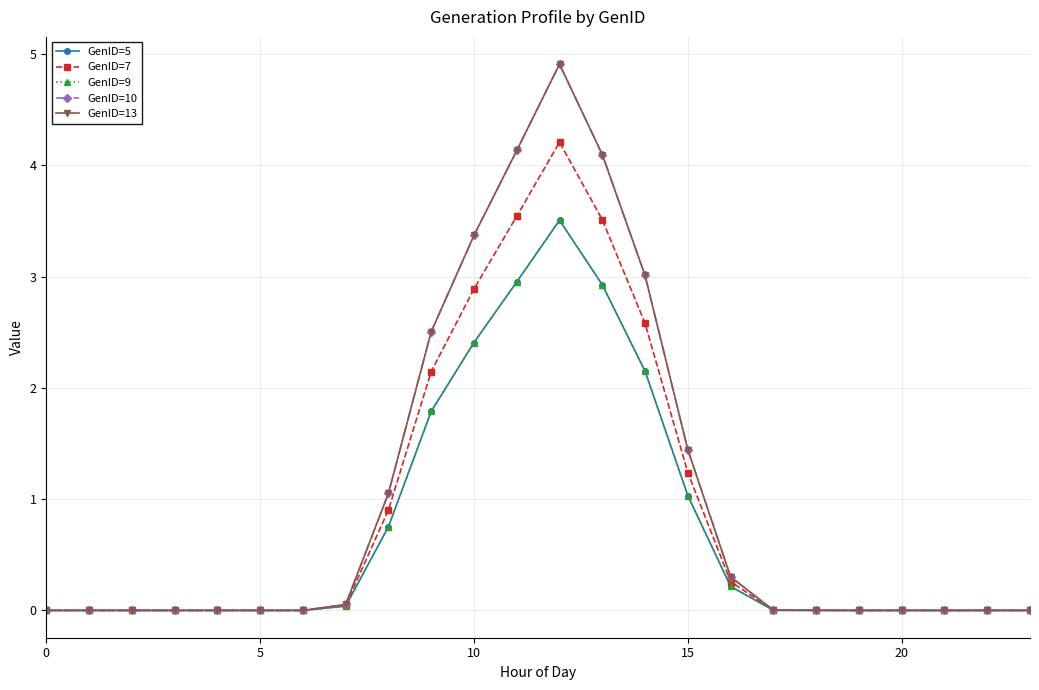

Is this an area chart (filled region under the line)?

No